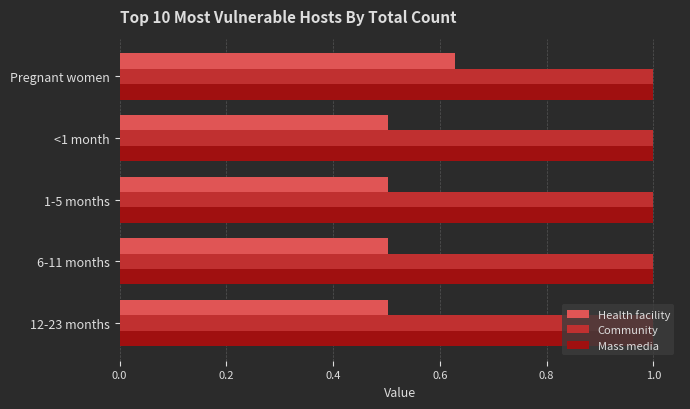

Count the number of data series in this chart.

3